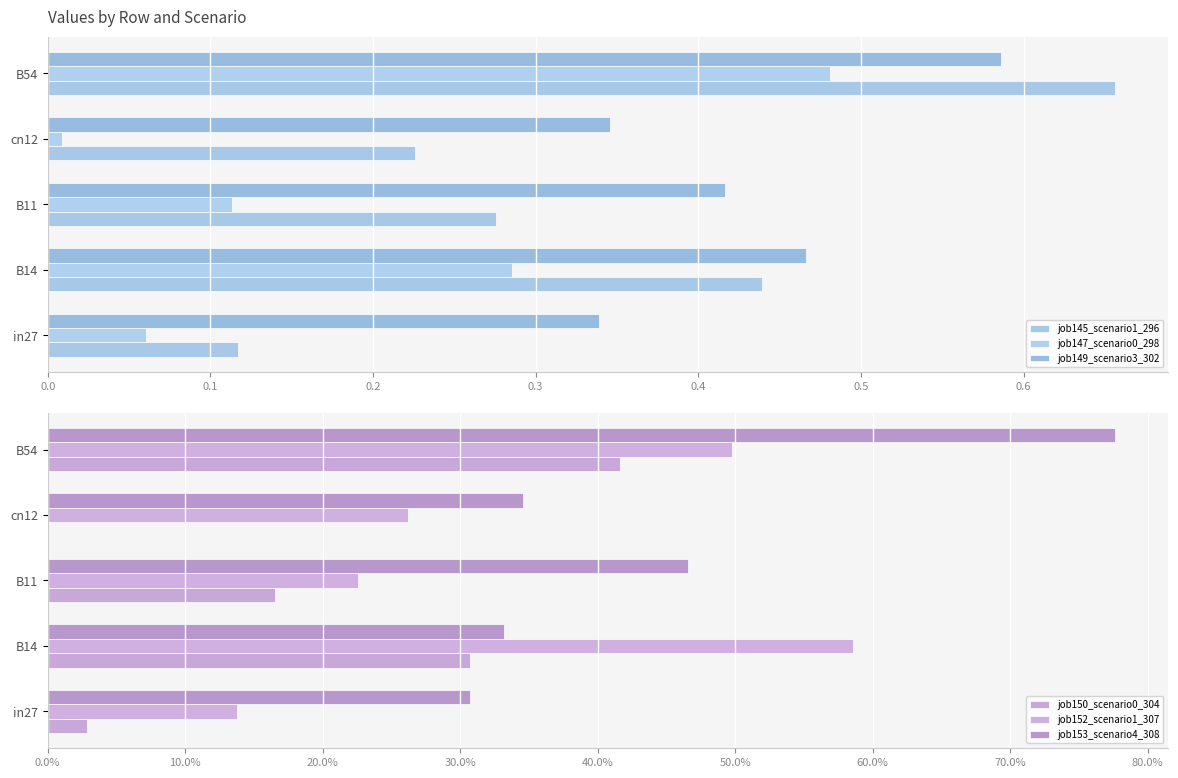

What is the average value of the job153_scenario4_308 series?

0.4